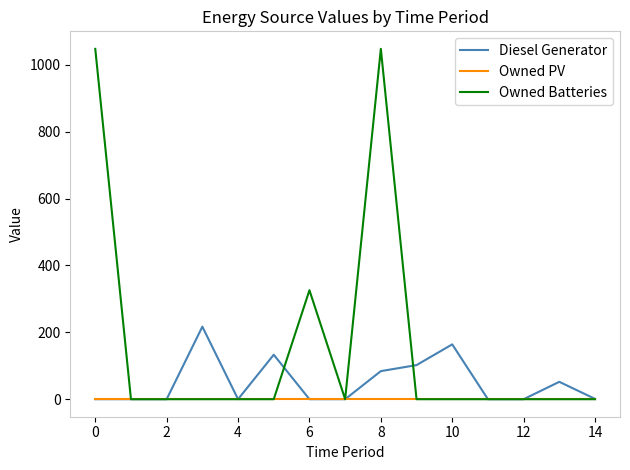

What is the maximum value shown in the chart?

1048